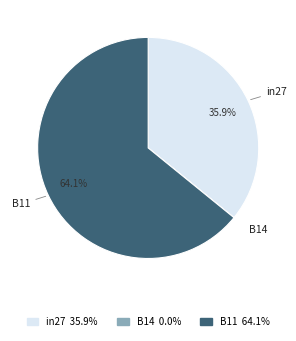

Does B11 account for over 50% of the chart?

Yes